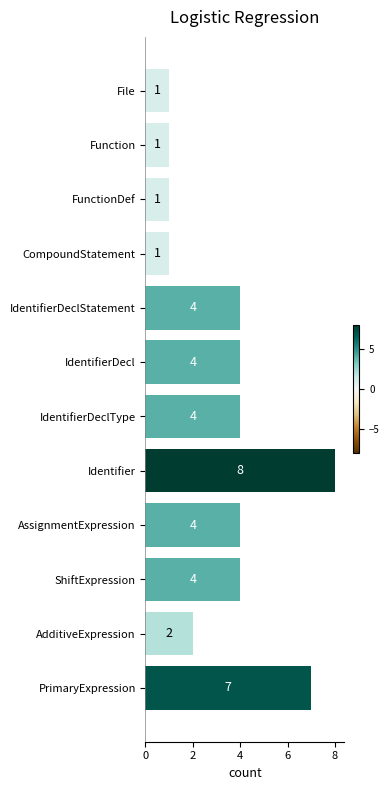

How many distinct data groups are displayed?

1